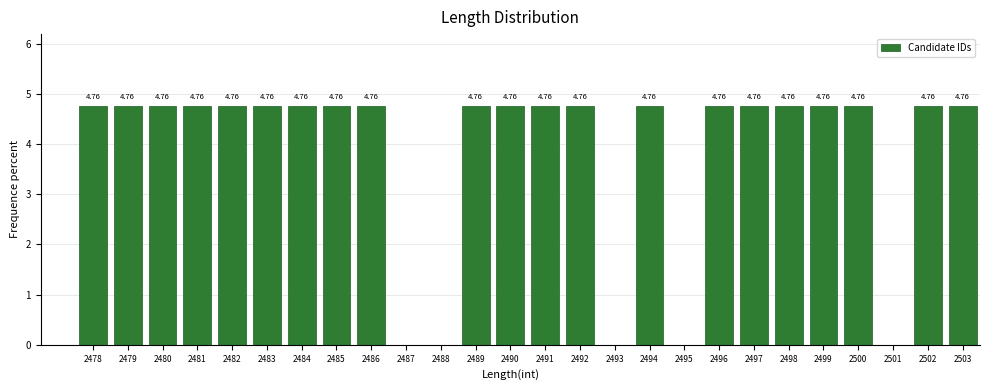

What is the change in value from 2485 to 2487?

-4.8